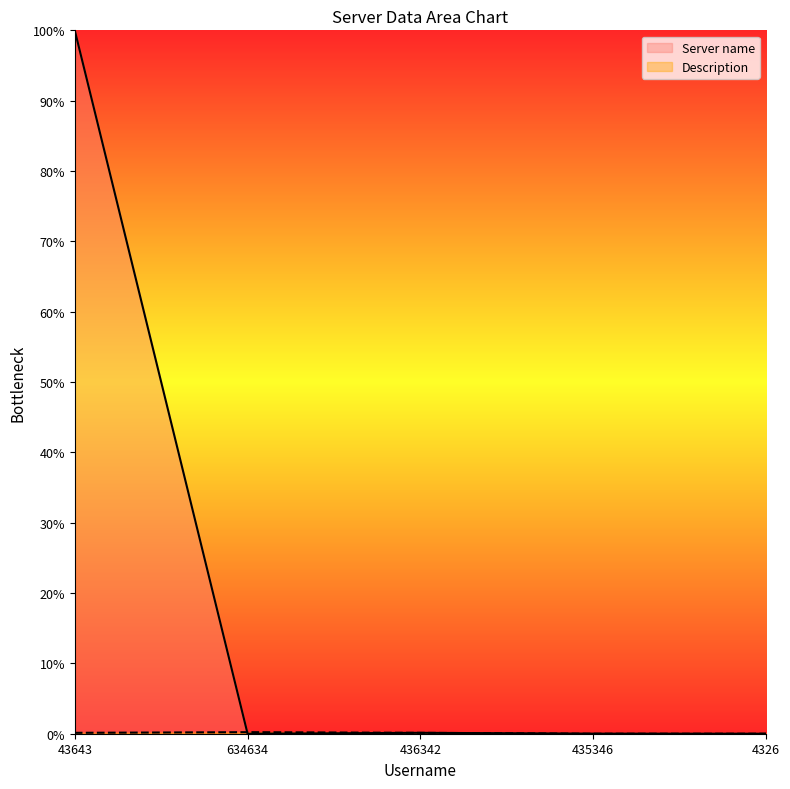

How many series are shown in this chart?

2